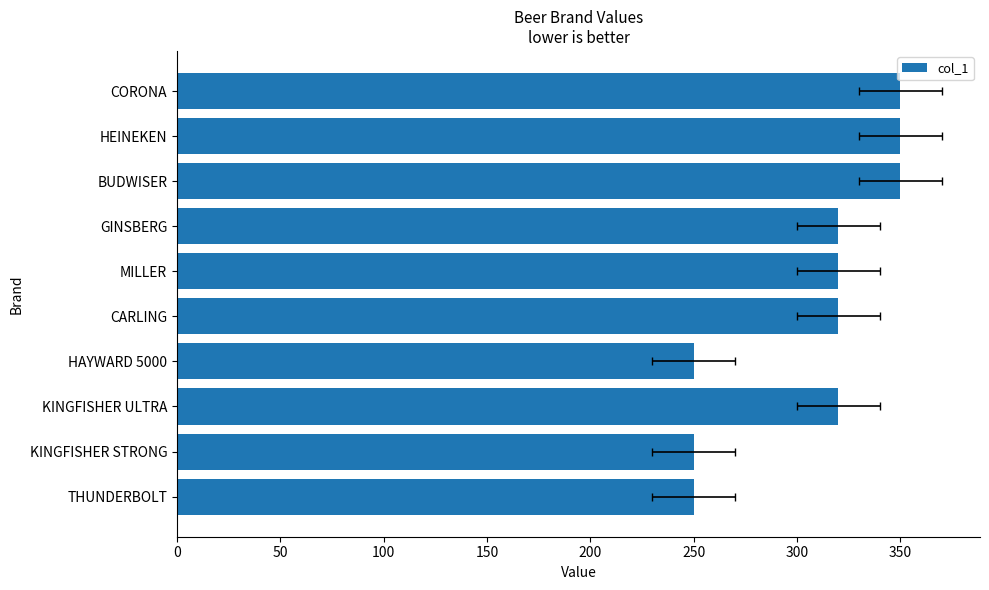

How many categories are shown in the chart?

10